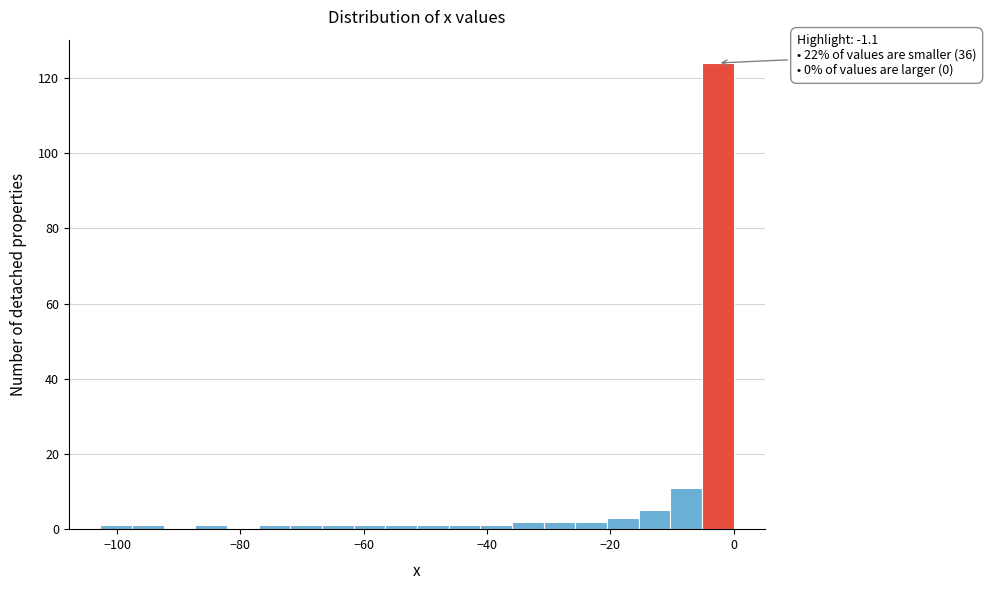

Read against the x-axis, roughly where is the centre of the tallest bar?

-2